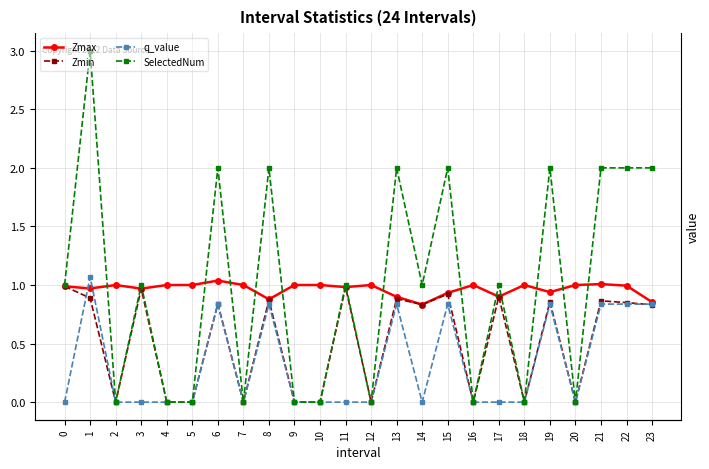

The Zmin series shows 0.0 at 12. True or false?

True